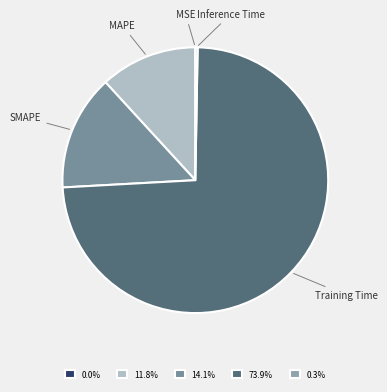

Do MAPE and SMAPE together represent more than half of the pie?

No